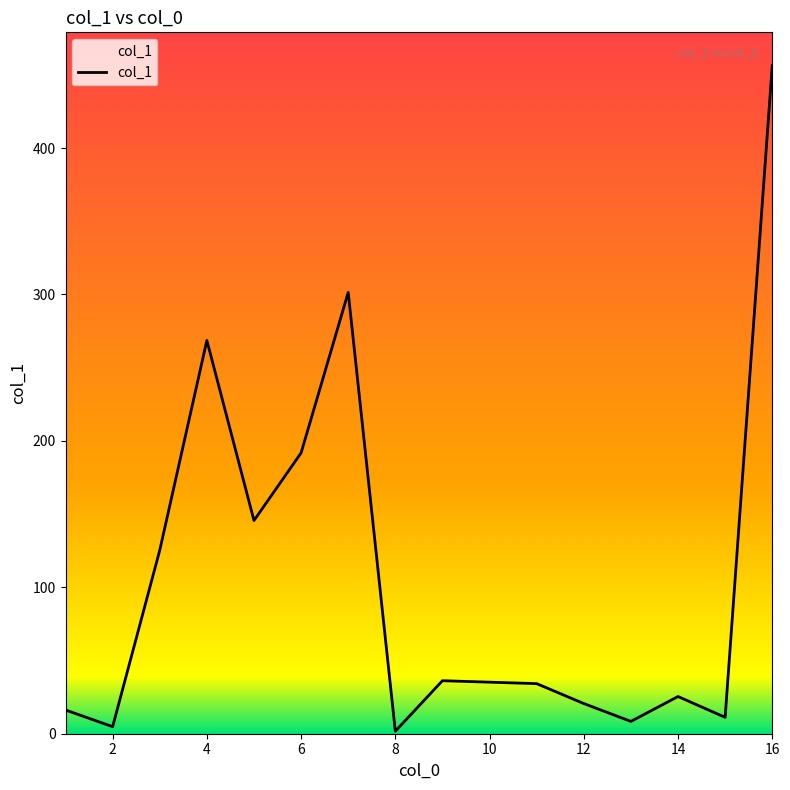

What is the maximum value shown in the chart?

456.2